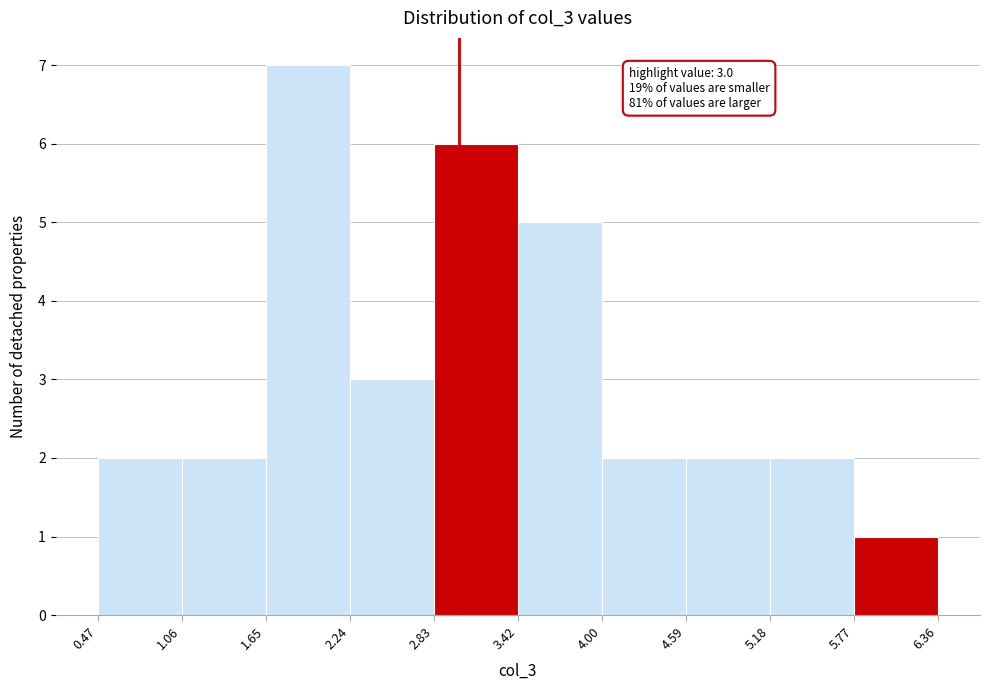

Which range on the x-axis has the tallest bar?

1.65 to 2.24